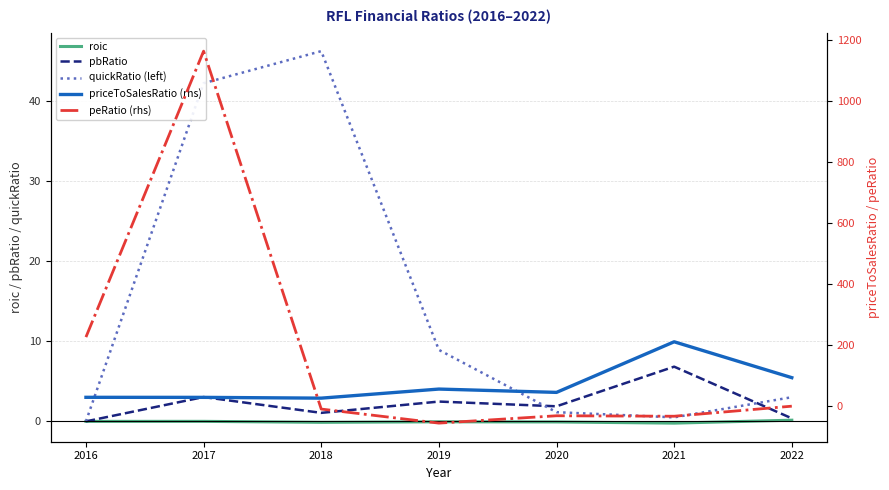

Which has a higher value, 2022 or 2018?

2022